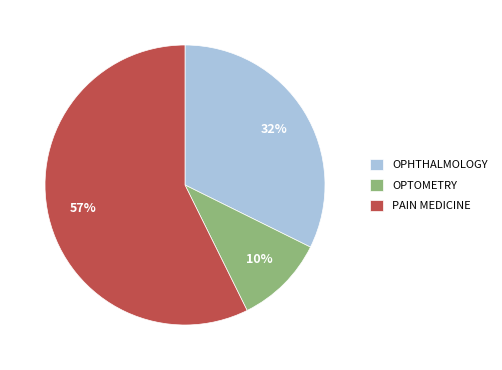

The OPTOMETRY slice represents 10% of the pie. True or false?

True